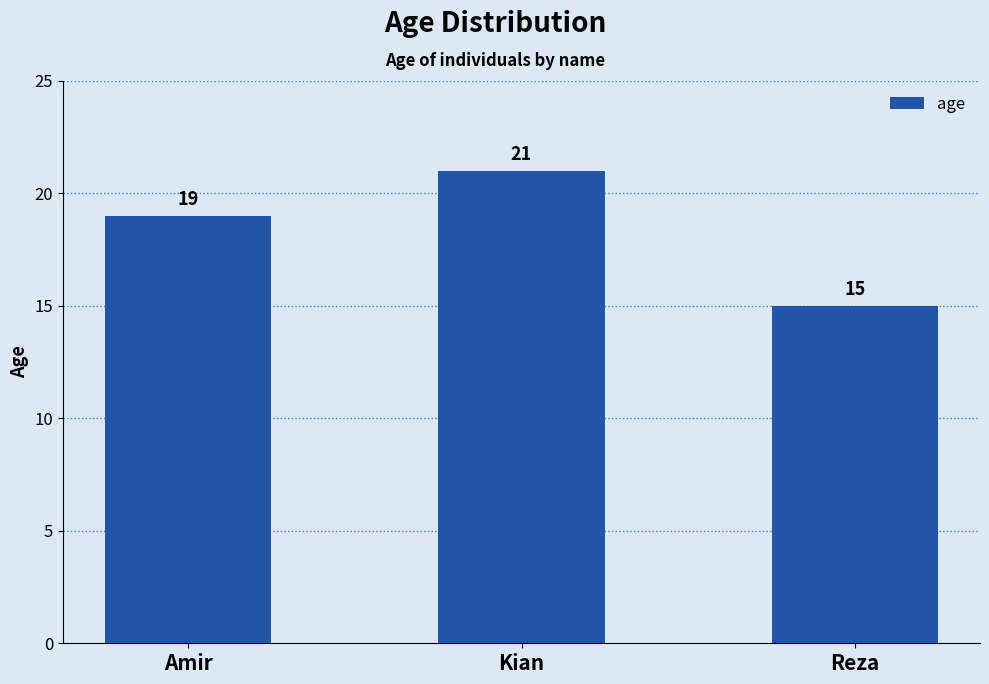

The chart shows a value of 15 at Reza. True or false?

True